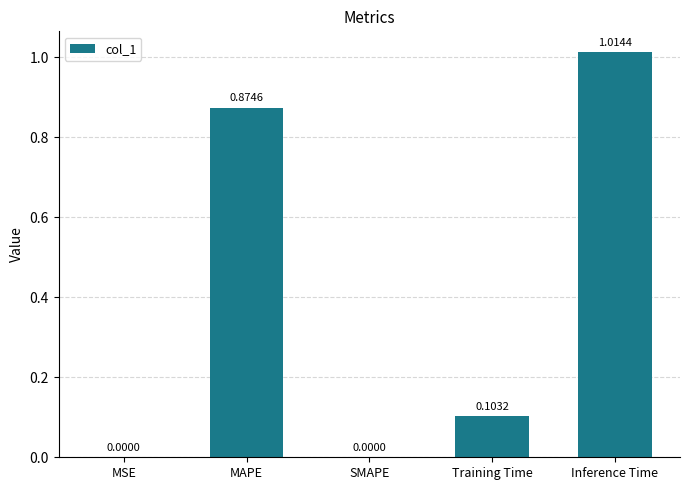

At which category does the chart reach its peak across all series?

Inference Time